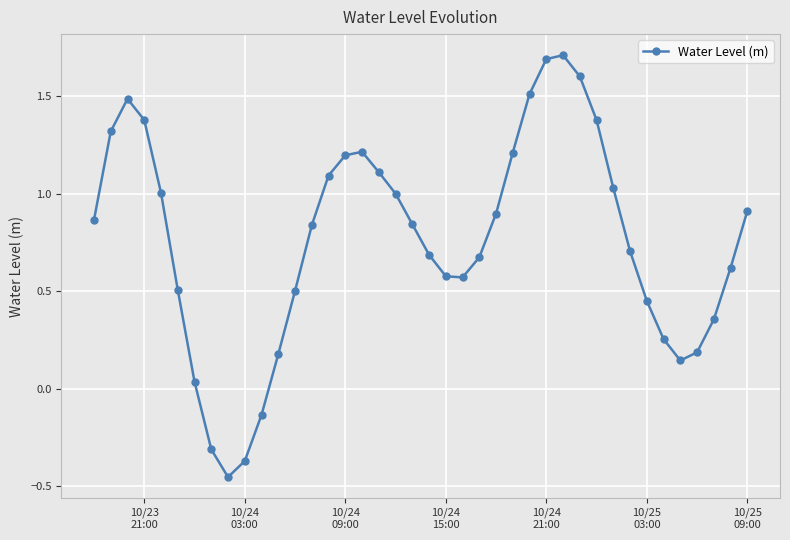

How many points are lower than both their immediate neighbors (excluding endpoints)?

3